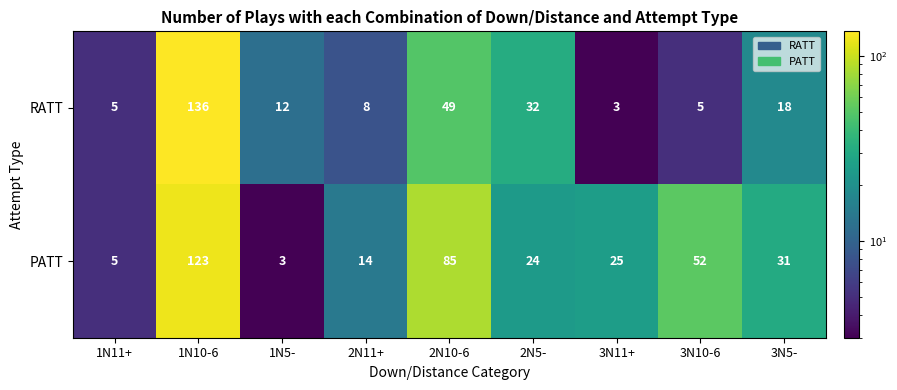

The value of RATT at 2N10-6 is 65. True or false?

False